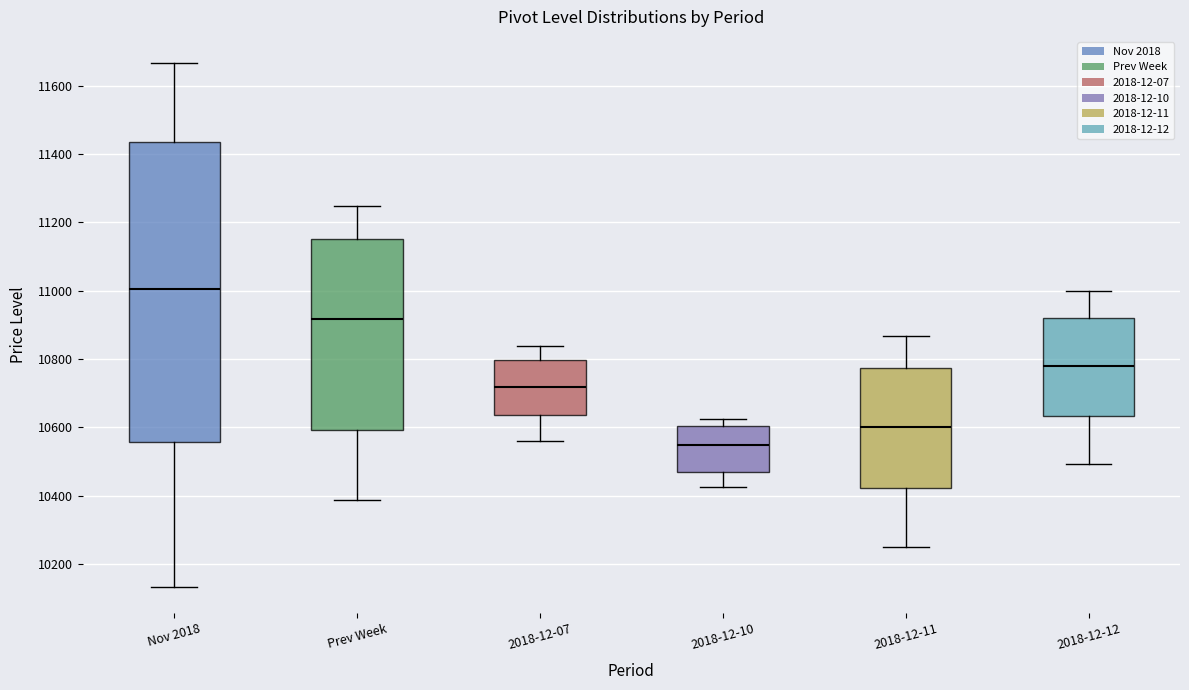

Where does the upper whisker of the box for 2018-12-11 end on the y-axis? The values are not printed on the chart, so give them approximately, as read against the axis.

10860